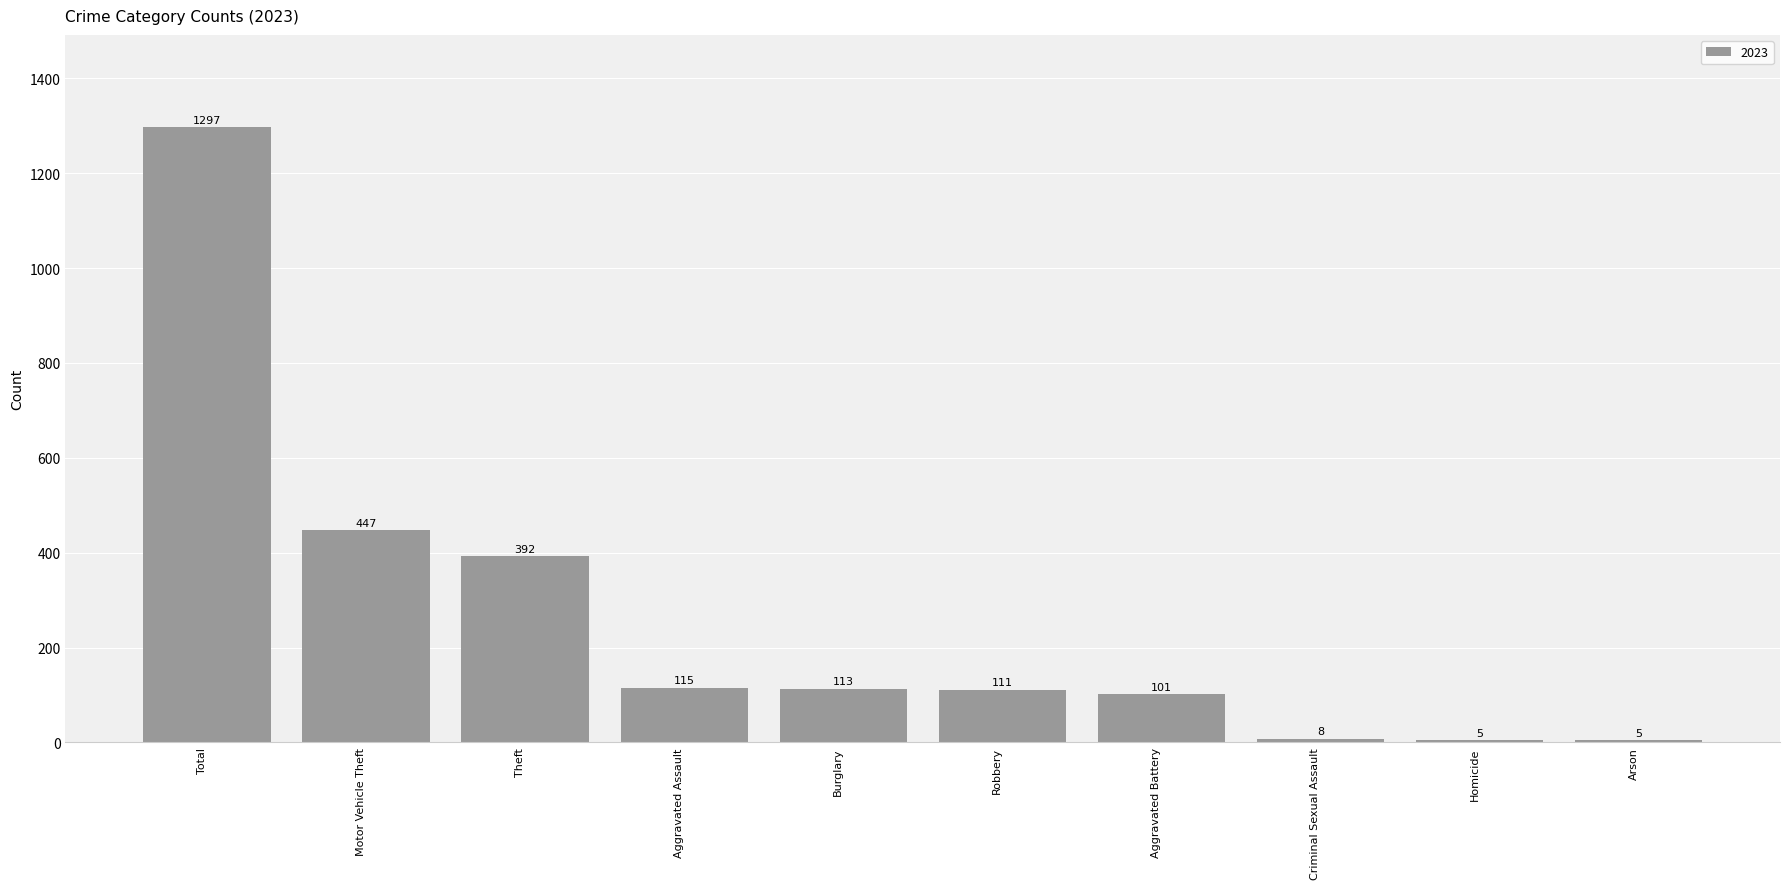

The value at Aggravated Battery is 41. True or false?

False